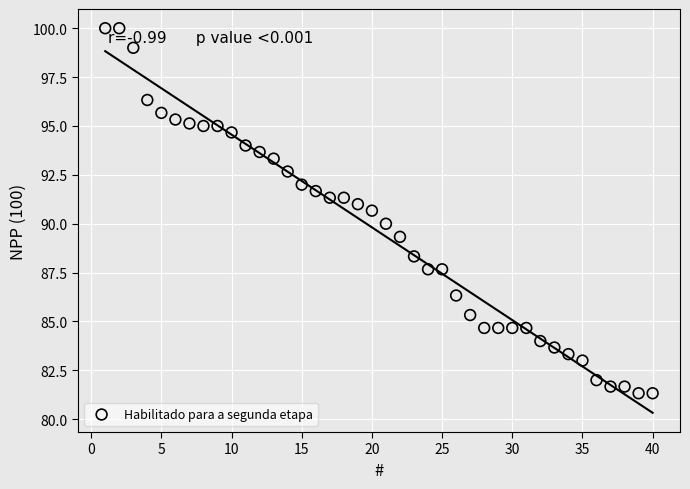

What is the range of X values (max minus min)?

39.0